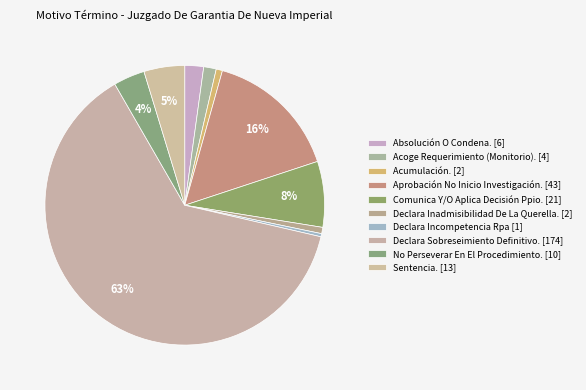

Combined, do Declara Sobreseimiento Definitivo. and Acoge Requerimiento (Monitorio). account for over 50%?

Yes